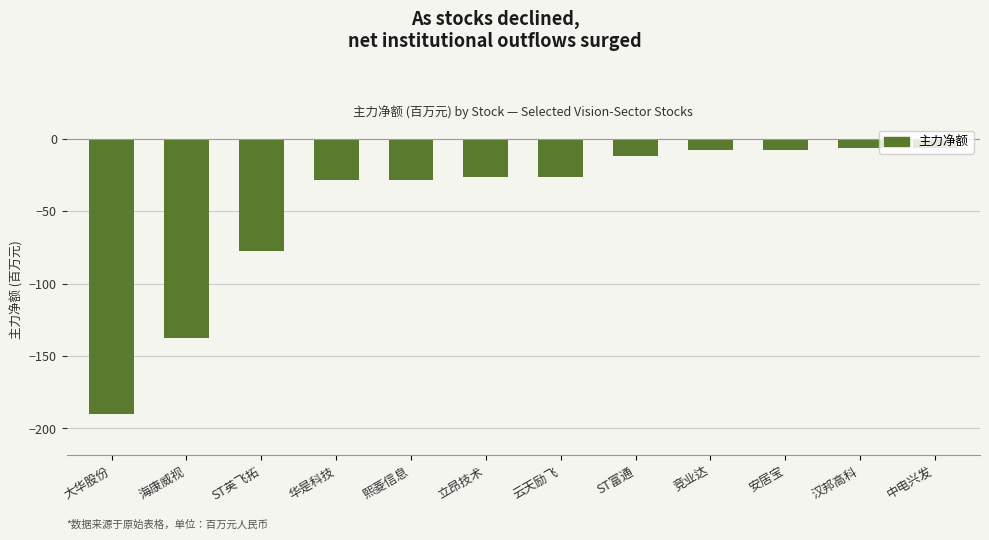

What is the difference between the values at 汉邦高科 and 华是科技?

21.6